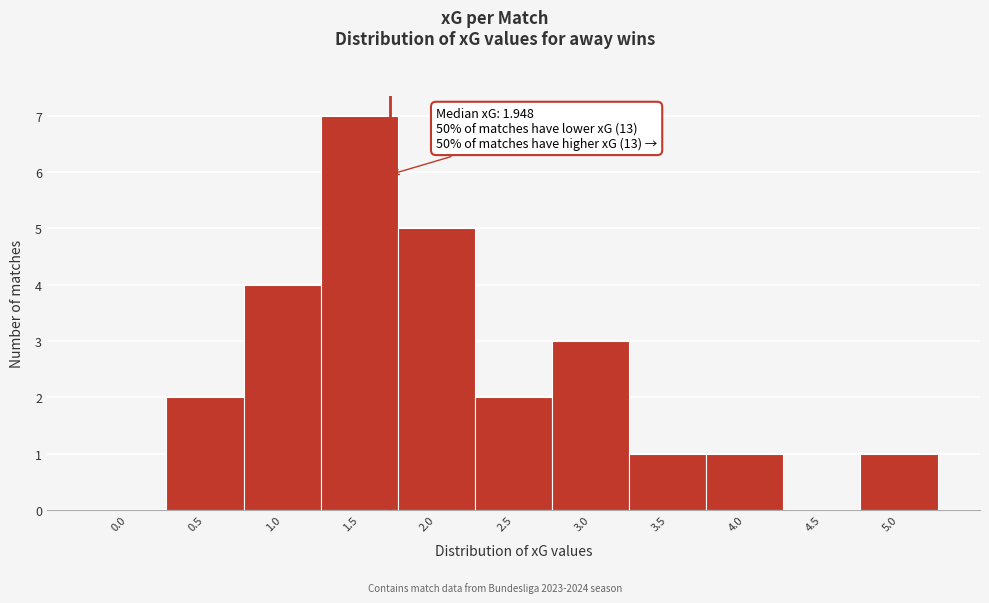

Reading left to right, what are all the values shown in this chart?

0.0=0	0.5=2	1.0=4	1.5=7	2.0=5	2.5=2	3.0=3	3.5=1	4.0=1	4.5=0	5.0=1